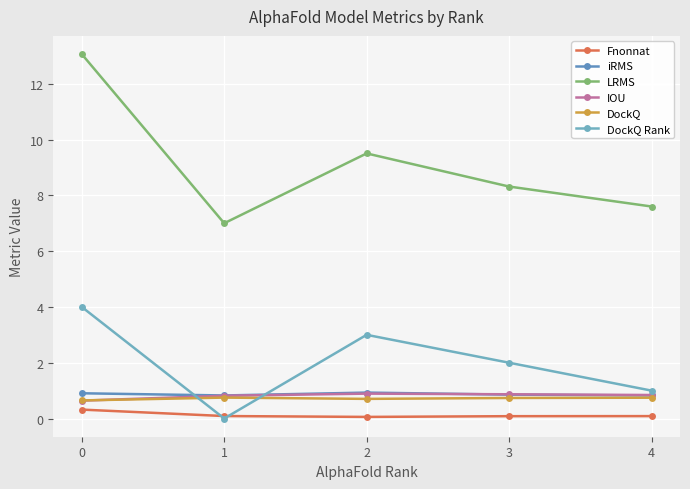

Which series has the largest total across all categories?

LRMS